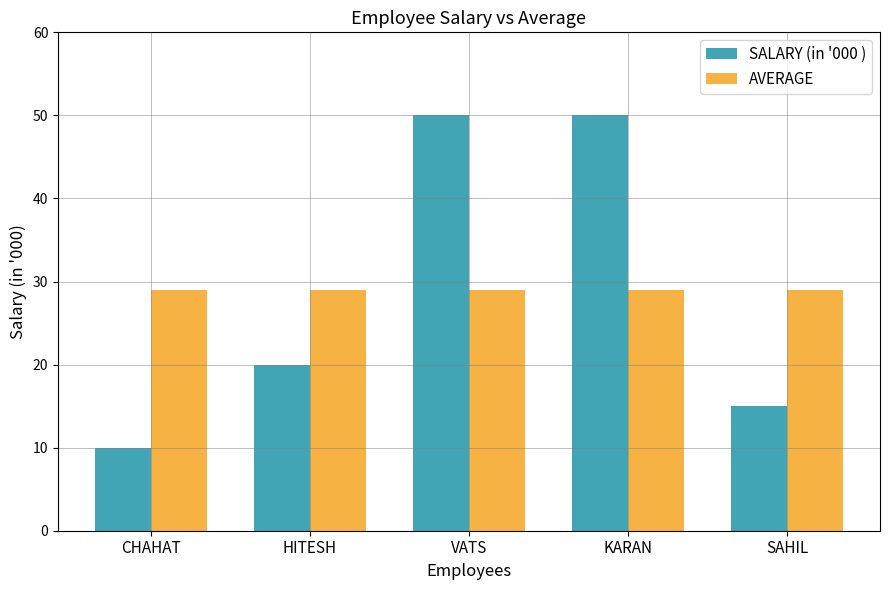

At SAHIL, list the series in order from smallest to largest.

SALARY (in '000 ), AVERAGE